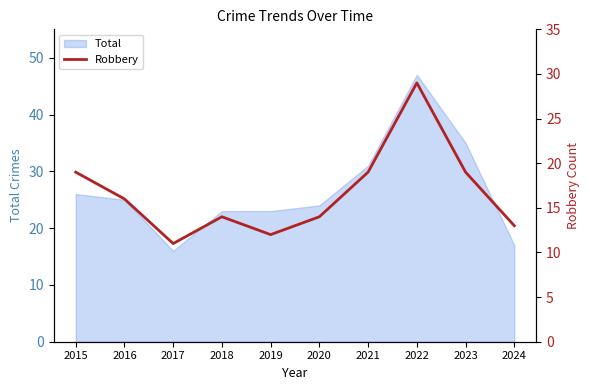

The value of Total at 2020 is 24. True or false?

True